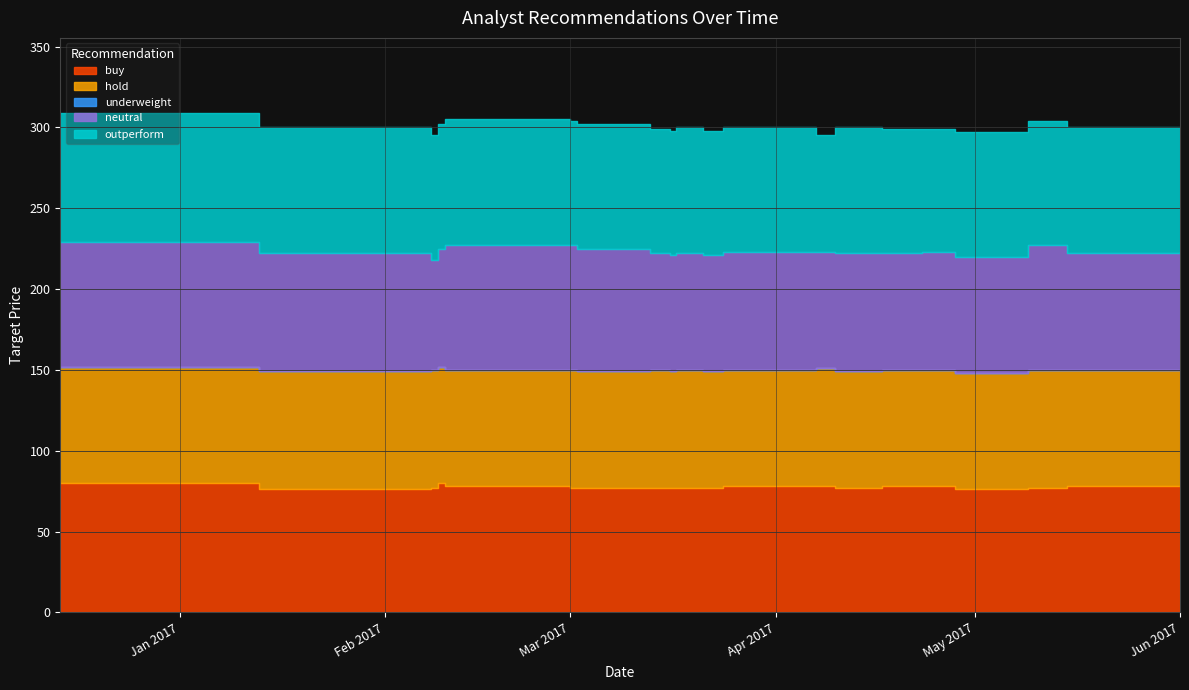

Which series ends up on top after the final intersection of hold and outperform?

outperform